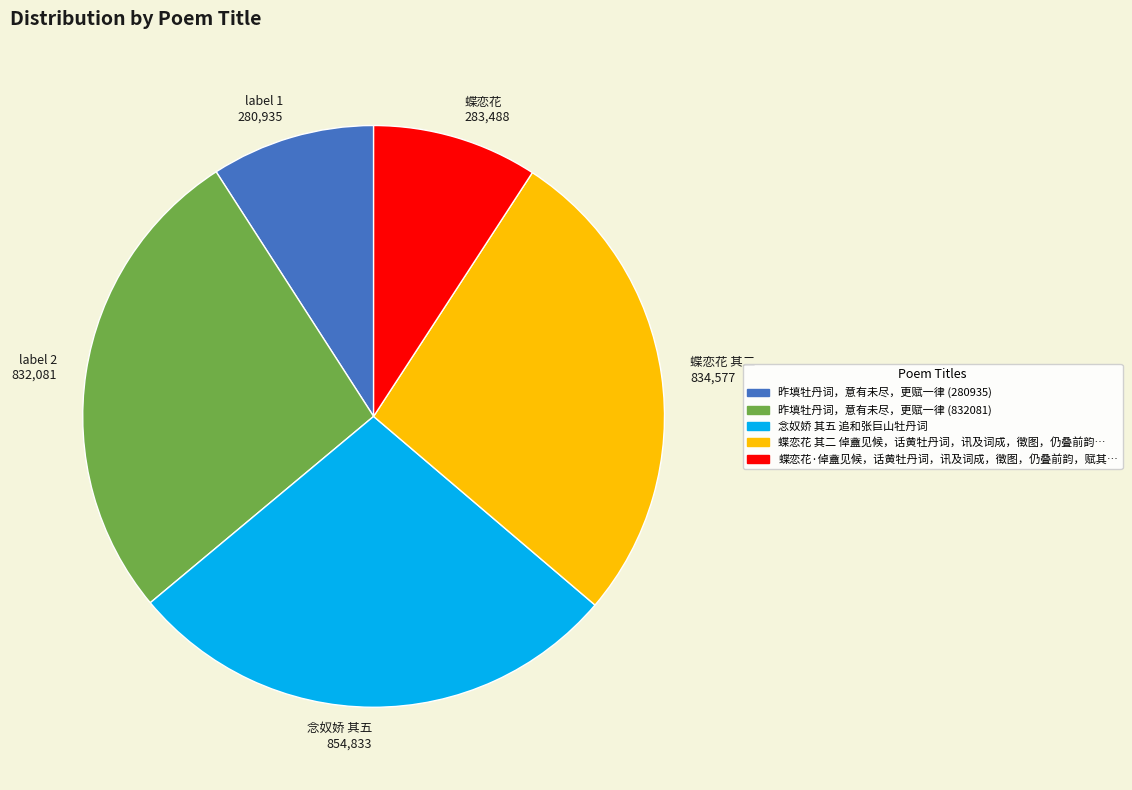

Is there a majority slice in this chart?

No